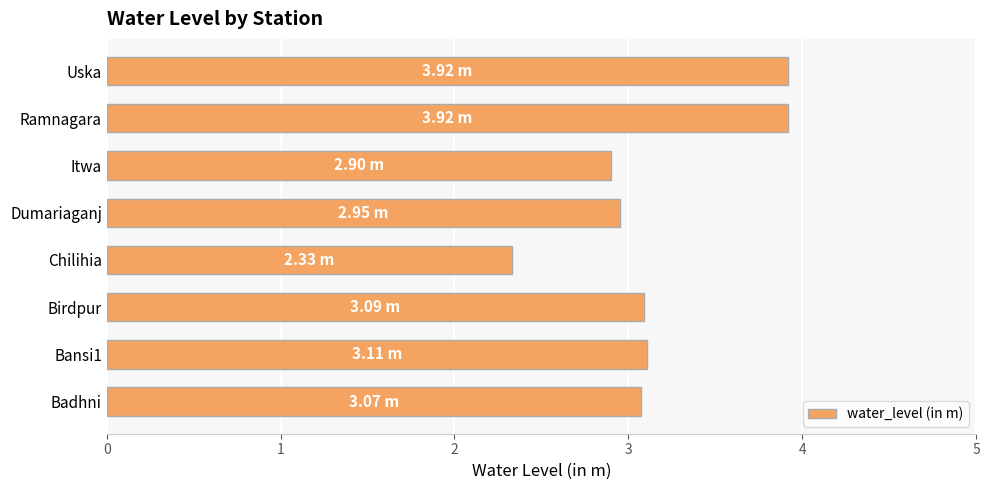

What is the sum of all values?

25.3